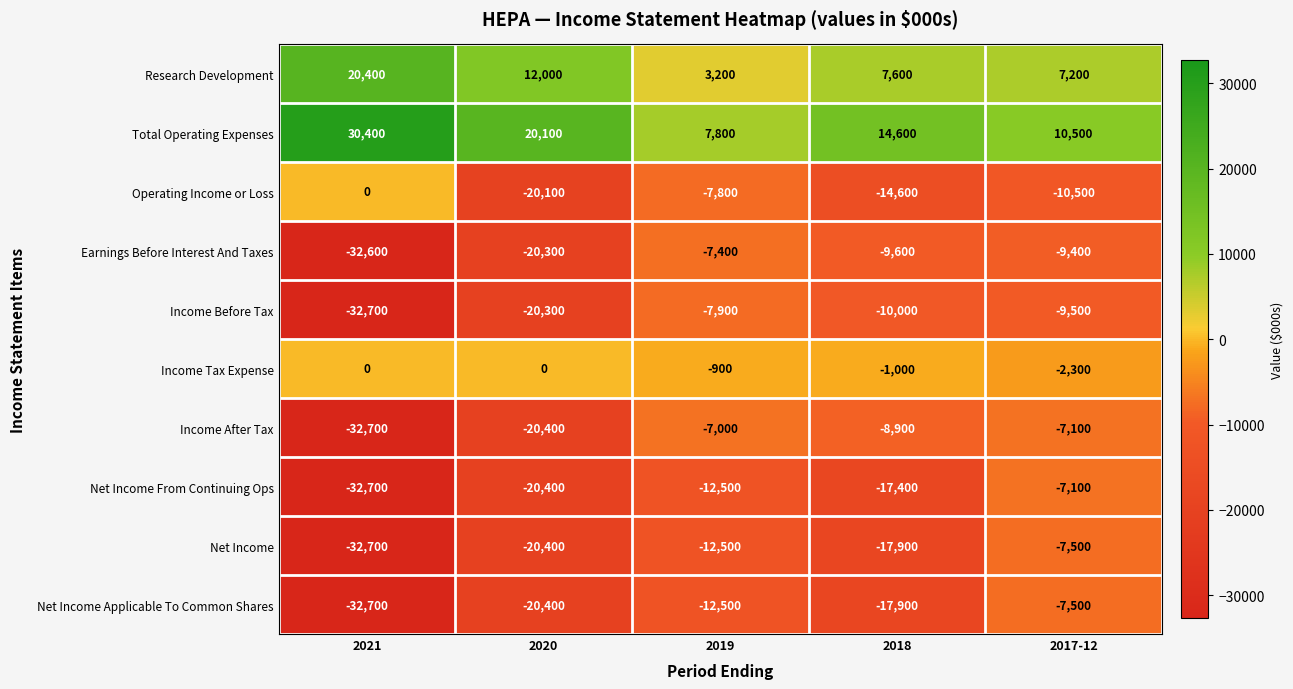

What is the difference between the highest and lowest values at 2020?

40500